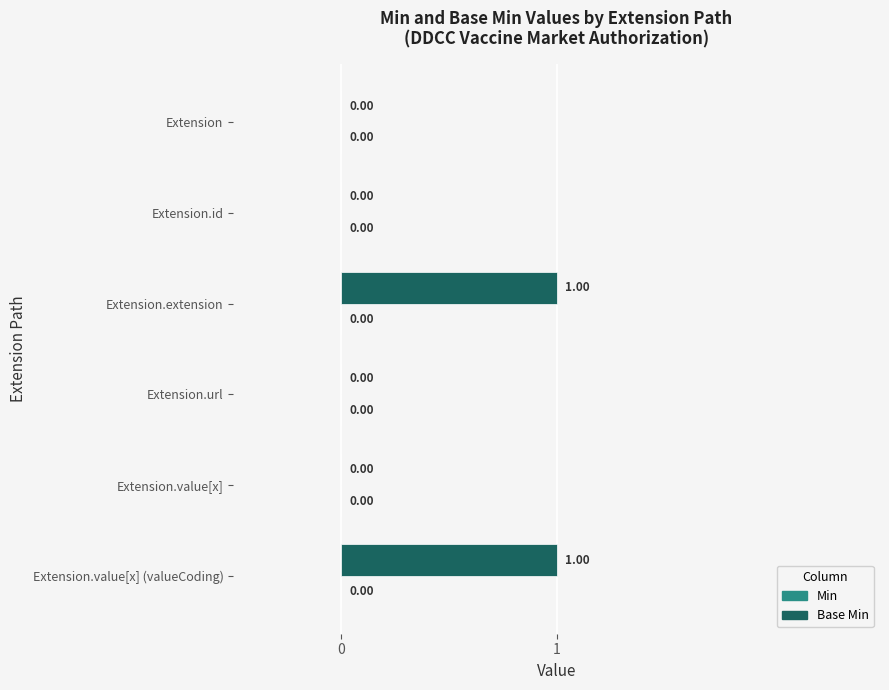

Between Extension.extension and Extension.url, which is larger?

Extension.extension